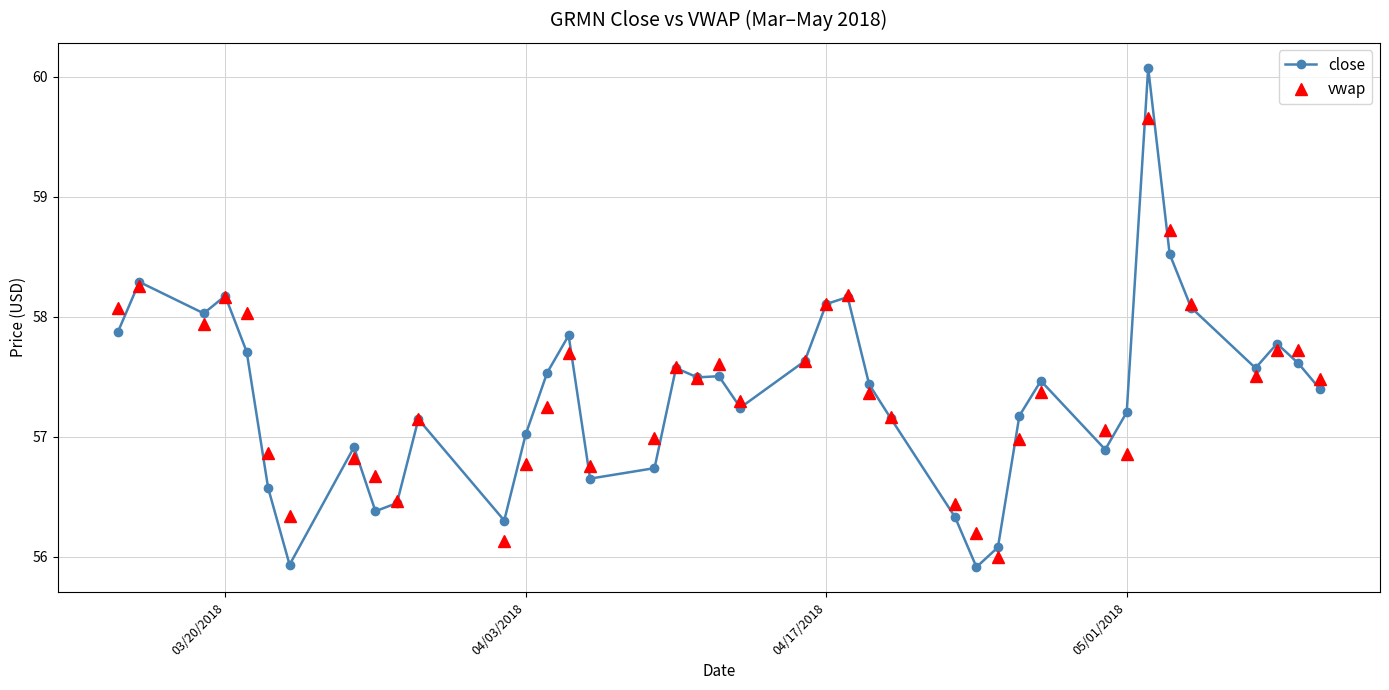

Rank the series by their maximum value, from lowest to highest.

vwap, close